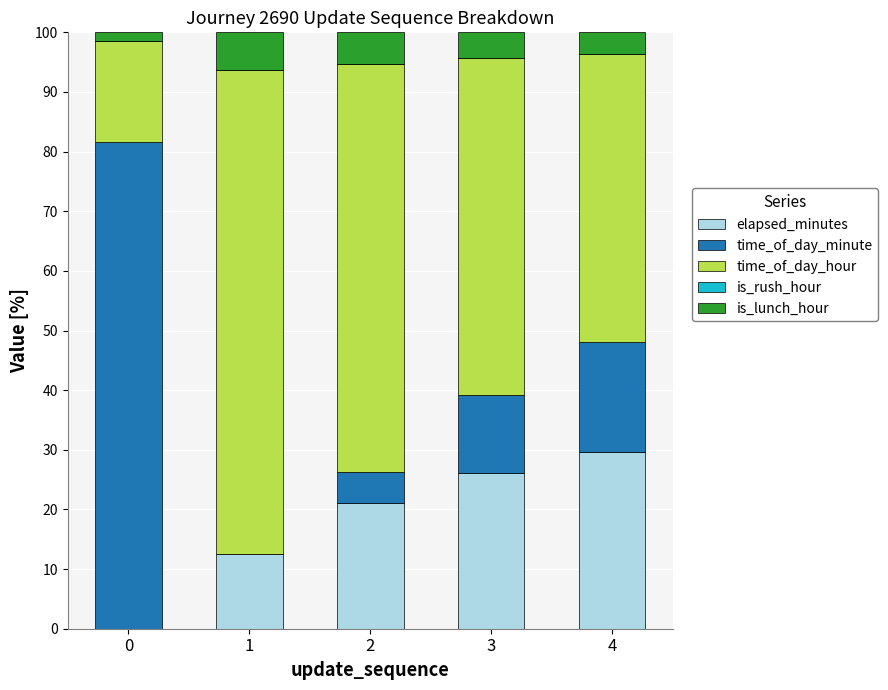

At which label does elapsed_minutes reach its peak?

4